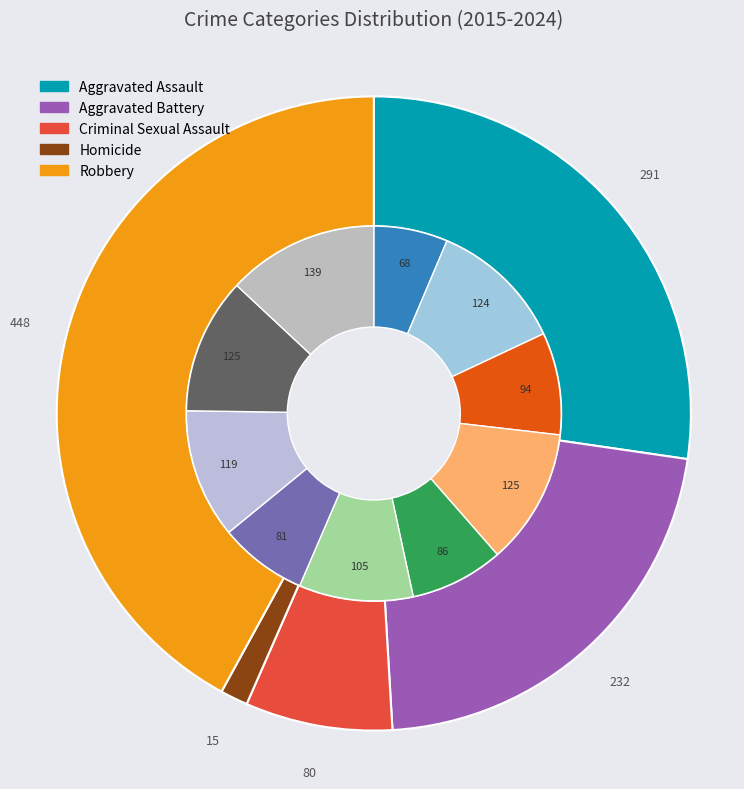

What percentage is NOT represented by 8?

86.6%